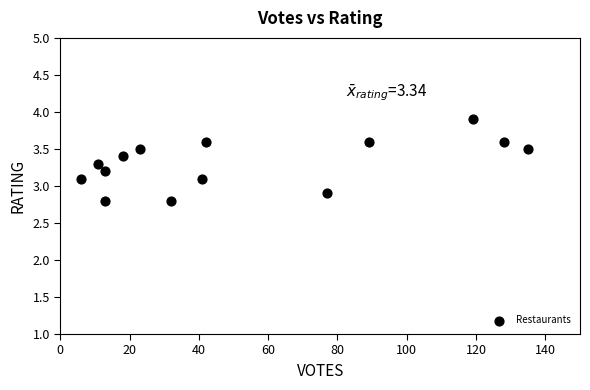

What is the range of X values (max minus min)?

129.0